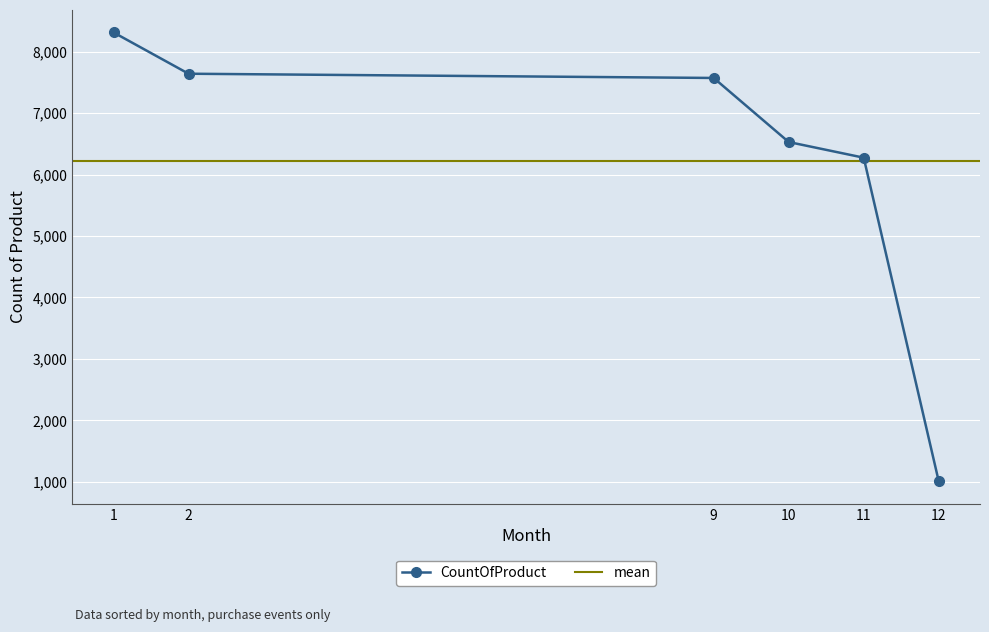

Which category has the highest value across all series?

1